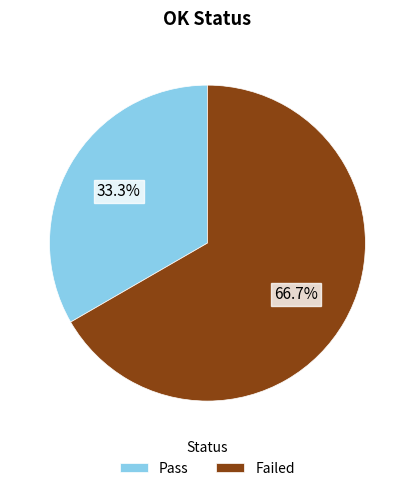

What is the largest slice in the pie chart?

Failed